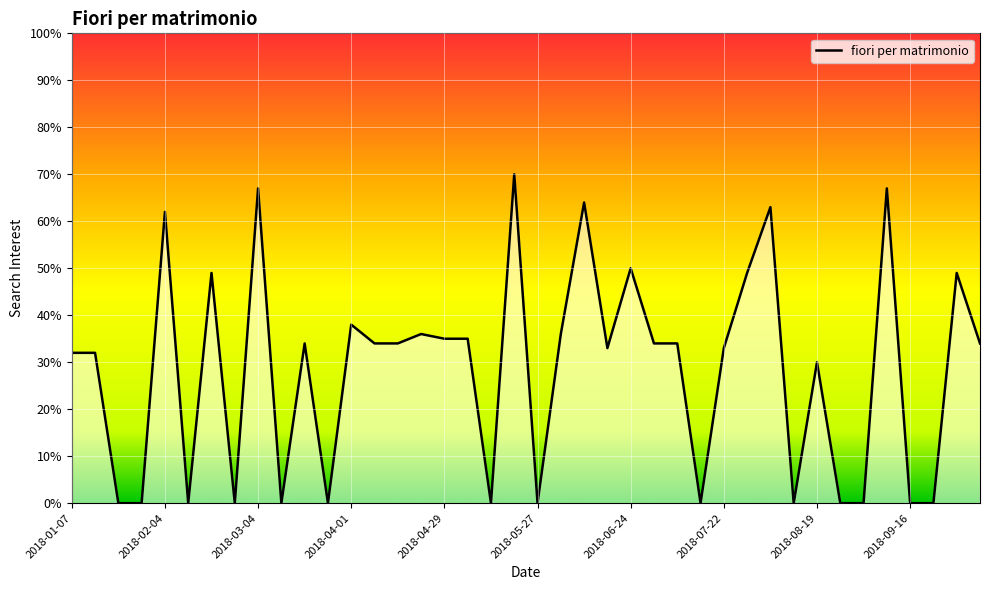

What is the greatest value displayed?

70